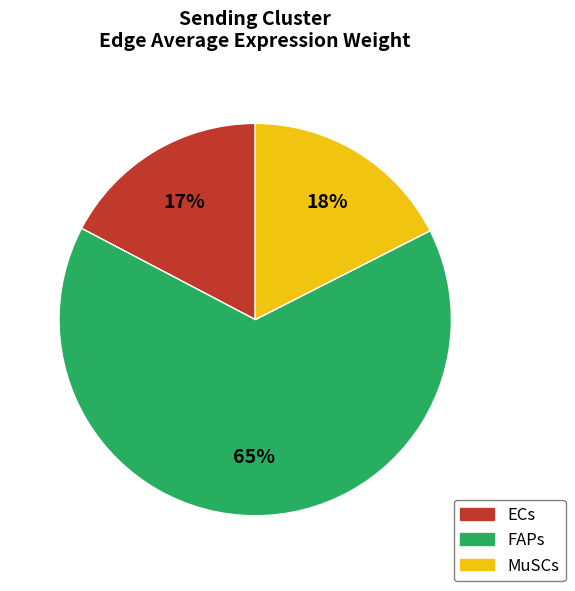

To the nearest percent, what is the average slice percentage?

33%